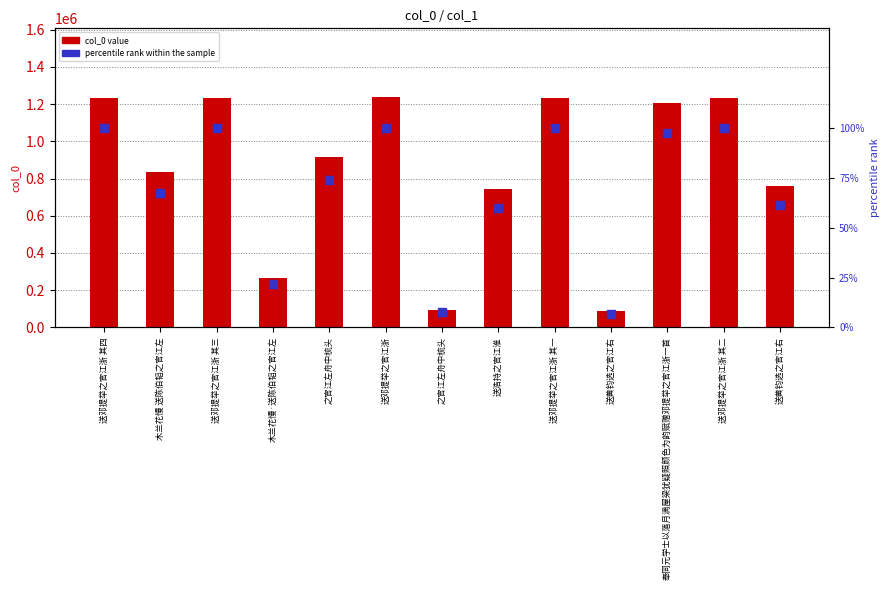

Is the value of percentile rank within the sample at 木兰花慢 送陈伯韬之官江左 greater than the value of col_0 at 送邓提举之官江浙?

No